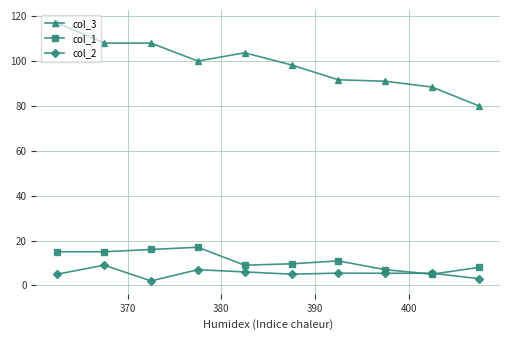

At how many categories does at least one series exceed 32?

10